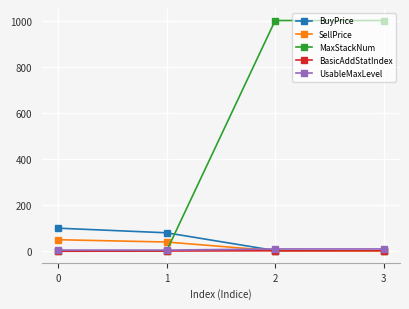

Is it true that SellPrice equals 1 at 3?

True